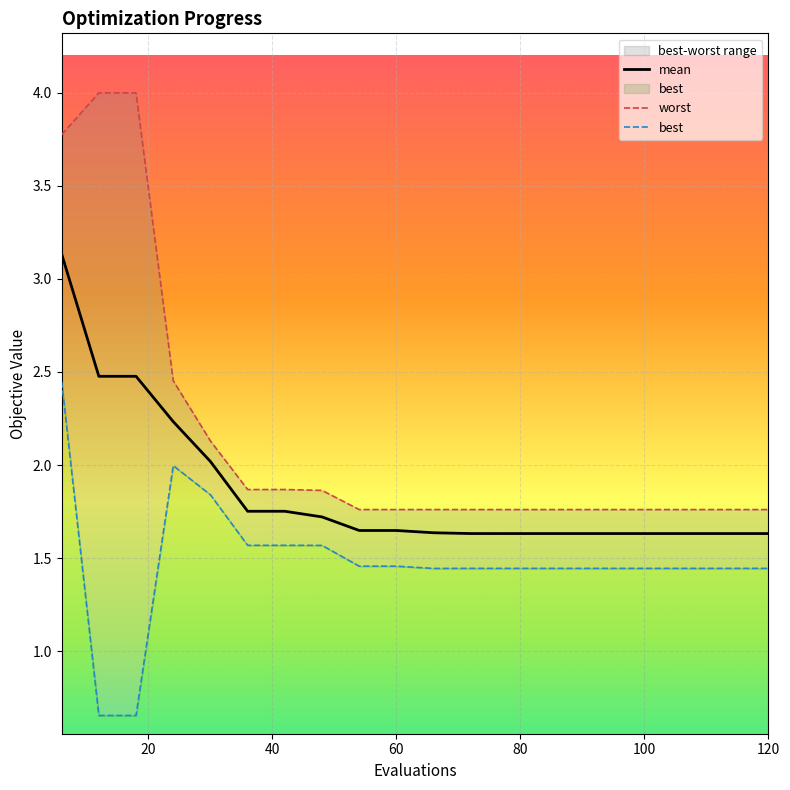

At how many categories does at least one series exceed 3?

3